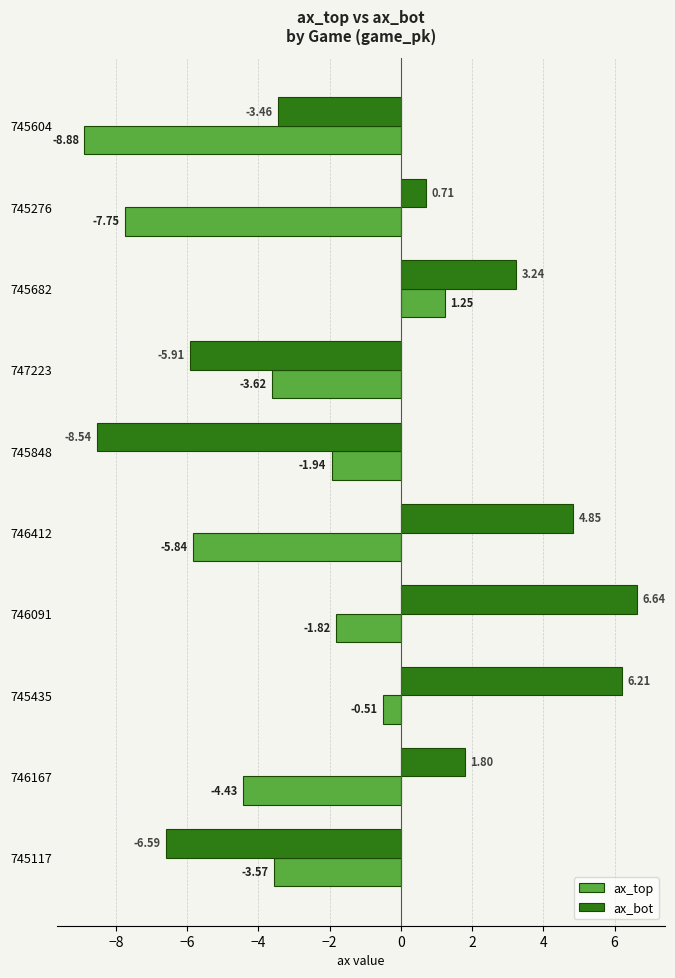

Which series has the widest spread of values?

ax_bot